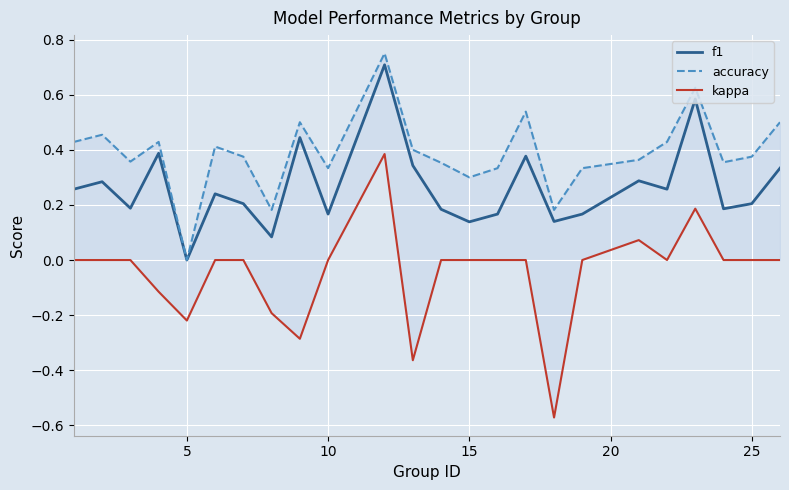

At which label does f1 reach its minimum?

5